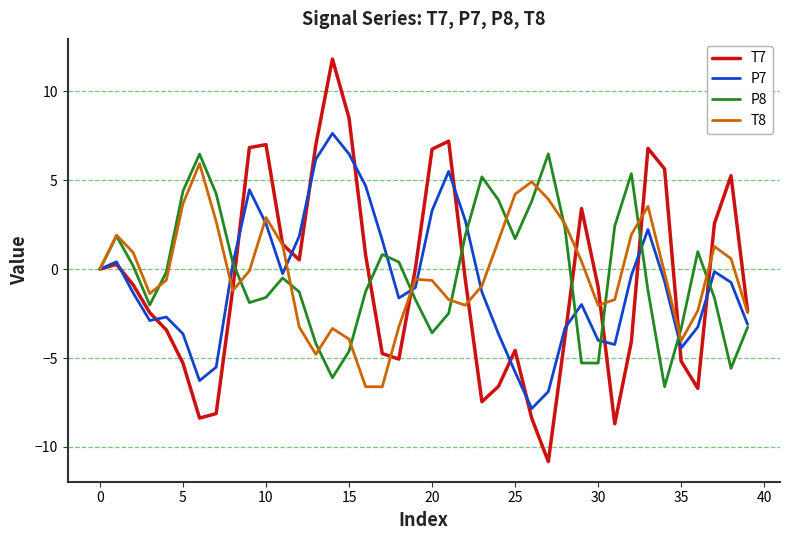

Which series has the widest spread of values?

T7